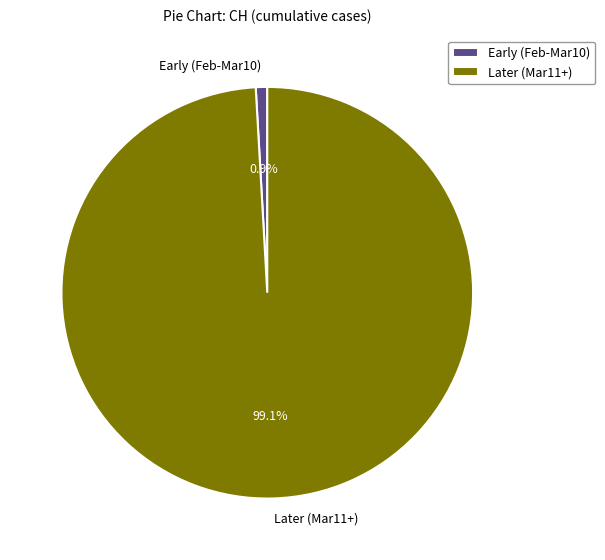

Which category has the biggest portion of the pie?

Later (Mar11+)